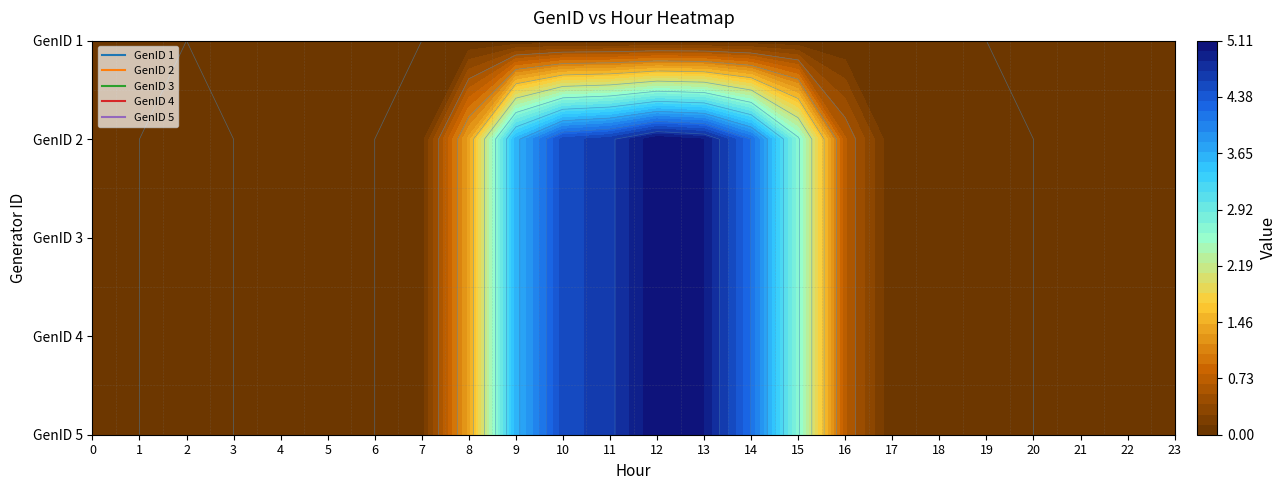

Reading right to left, transcribe all the data shown in this chart.

1: 23=0.0	22=0.0	21=0.0	20=0.0	19=0.0	18=0.0	17=0.0	16=0.0	15=0.0	14=0.0	13=0.0	12=0.0	11=0.0	10=0.0	9=0.0	8=0.0	7=0.0	6=0.0	5=0.0	4=0.0	3=0.0	2=0.0	1=0.0	0=0.0
2: 23=0.0	22=0.0	21=0.0	20=0.0	19=0.0	18=0.0	17=0.0	16=0.7	15=2.7	14=4.2	13=5.0	12=5.1	11=4.7	10=4.5	9=3.6	8=1.4	7=0.1	6=0.0	5=0.0	4=0.0	3=0.0	2=0.0	1=0.0	0=0.0
3: 23=0.0	22=0.0	21=0.0	20=0.0	19=0.0	18=0.0	17=0.0	16=0.7	15=2.7	14=4.2	13=5.0	12=5.1	11=4.7	10=4.5	9=3.6	8=1.4	7=0.1	6=0.0	5=0.0	4=0.0	3=0.0	2=0.0	1=0.0	0=0.0
4: 23=0.0	22=0.0	21=0.0	20=0.0	19=0.0	18=0.0	17=0.0	16=0.7	15=2.7	14=4.2	13=5.0	12=5.1	11=4.7	10=4.5	9=3.6	8=1.4	7=0.1	6=0.0	5=0.0	4=0.0	3=0.0	2=0.0	1=0.0	0=0.0
5: 23=0.0	22=0.0	21=0.0	20=0.0	19=0.0	18=0.0	17=0.0	16=0.7	15=2.7	14=4.2	13=5.0	12=5.1	11=4.7	10=4.5	9=3.6	8=1.4	7=0.1	6=0.0	5=0.0	4=0.0	3=0.0	2=0.0	1=0.0	0=0.0